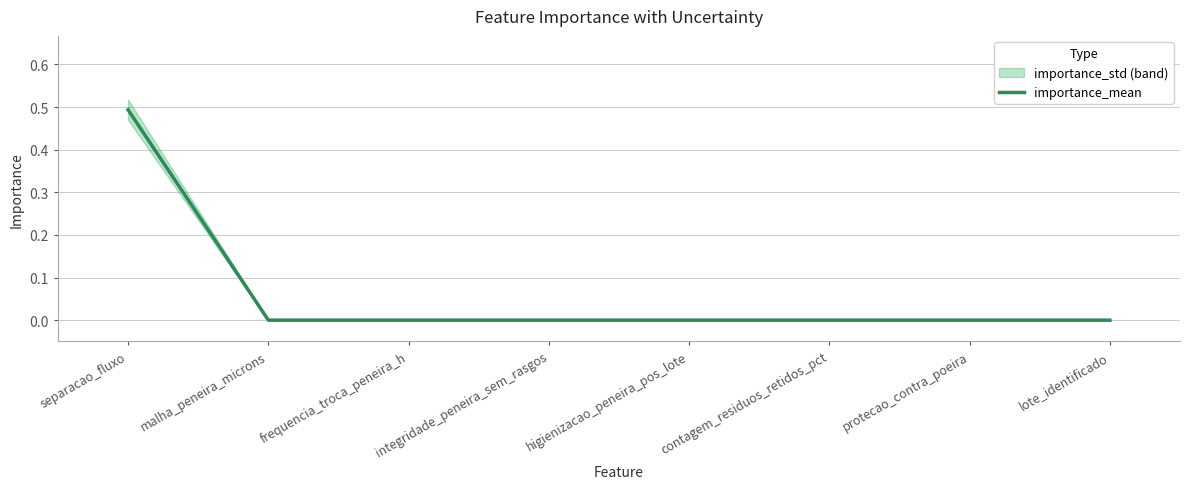

Reading left to right, extract all data points from this chart.

0.5	0.0	0.0	0.0	0.0	0.0	0.0	0.0